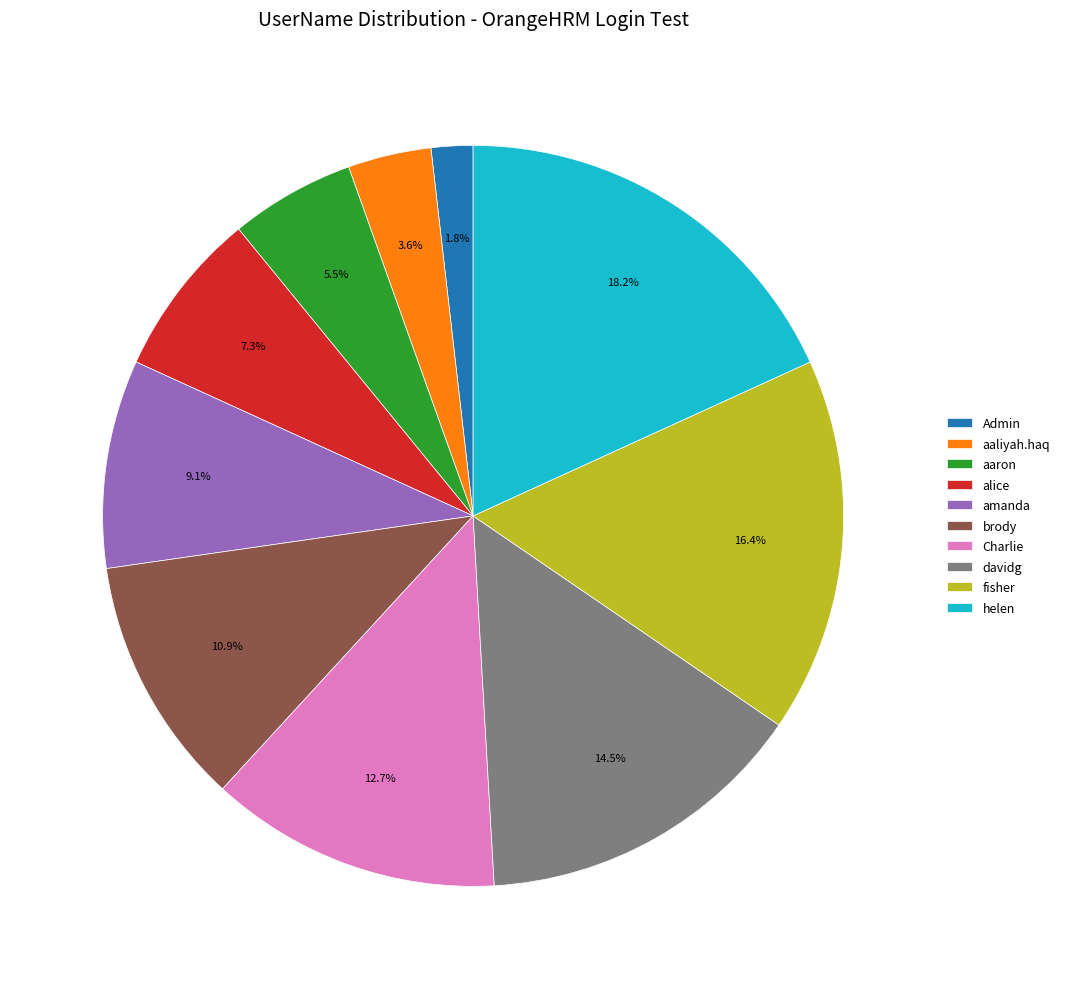

Rank the categories by value from highest to lowest.

helen, fisher, davidg, Charlie, brody, amanda, alice, aaron, aaliyah.haq, Admin